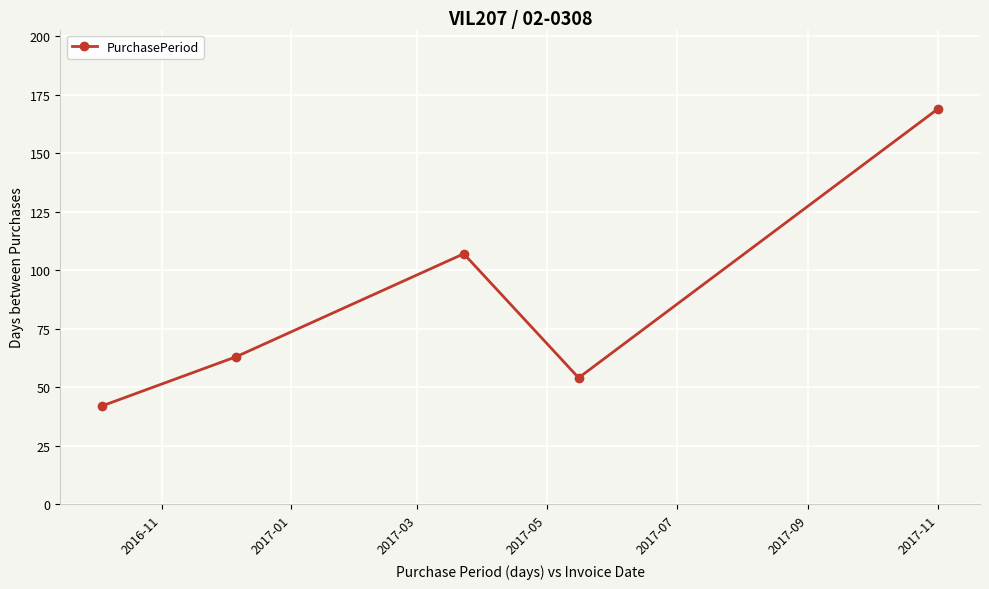

What is the difference between the maximum and minimum values?

127